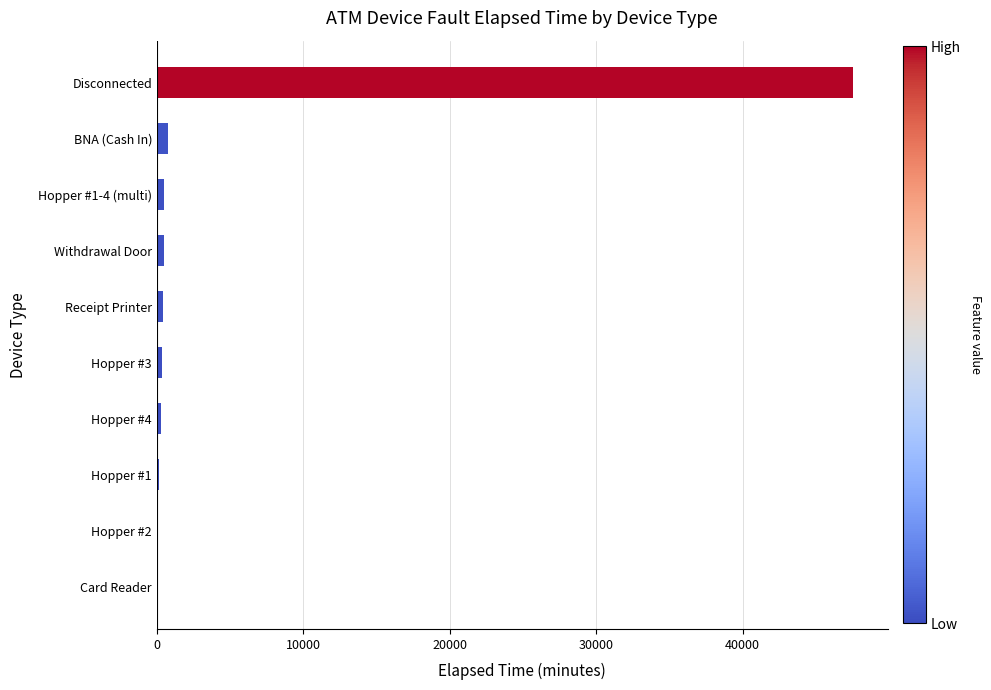

Which label corresponds to the largest value in the chart?

Disconnected